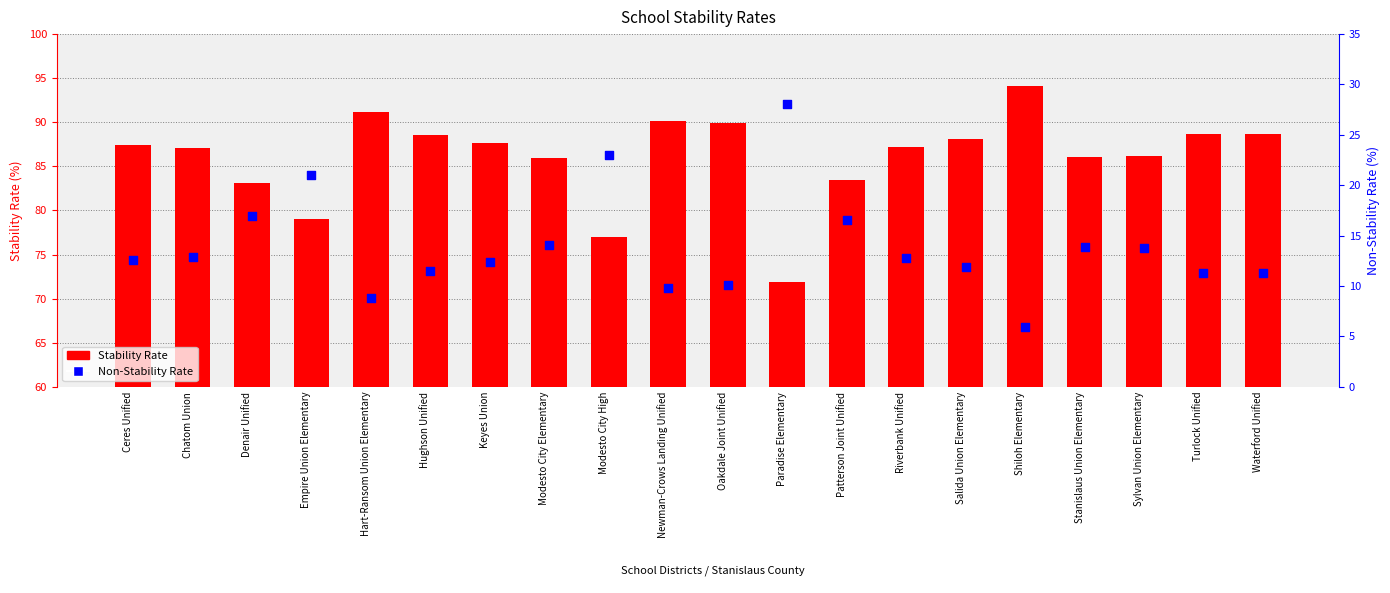

Is the value of Non-Stability Rate at Hughson Unified greater than the value of Stability Rate at Waterford Unified?

No